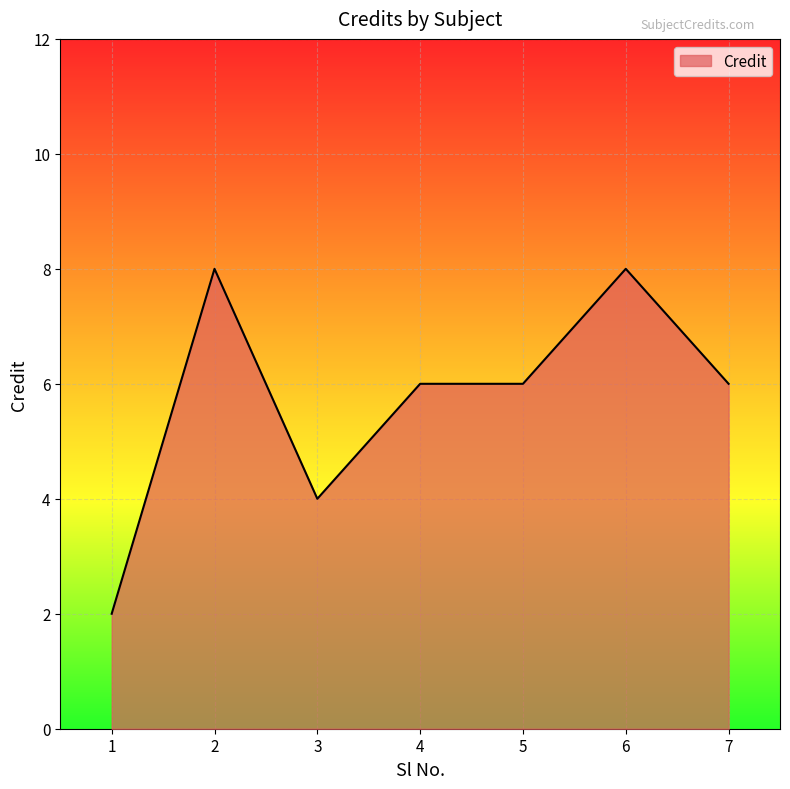

The value at 3 is 4. True or false?

True